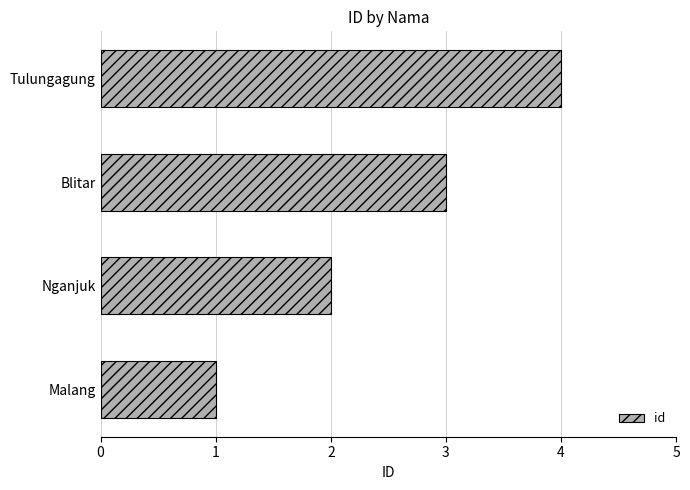

List the labels in order of value, largest first.

Tulungagung, Blitar, Nganjuk, Malang